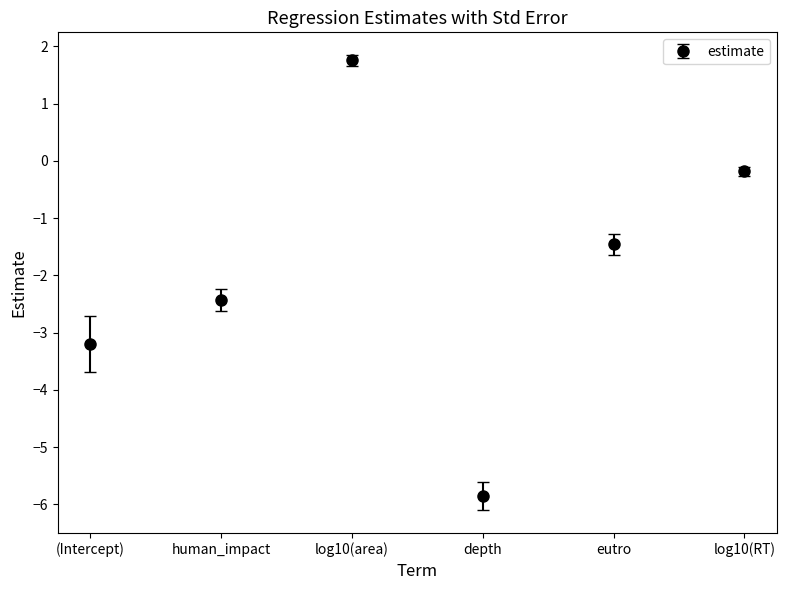

How many data points are above -1?

2